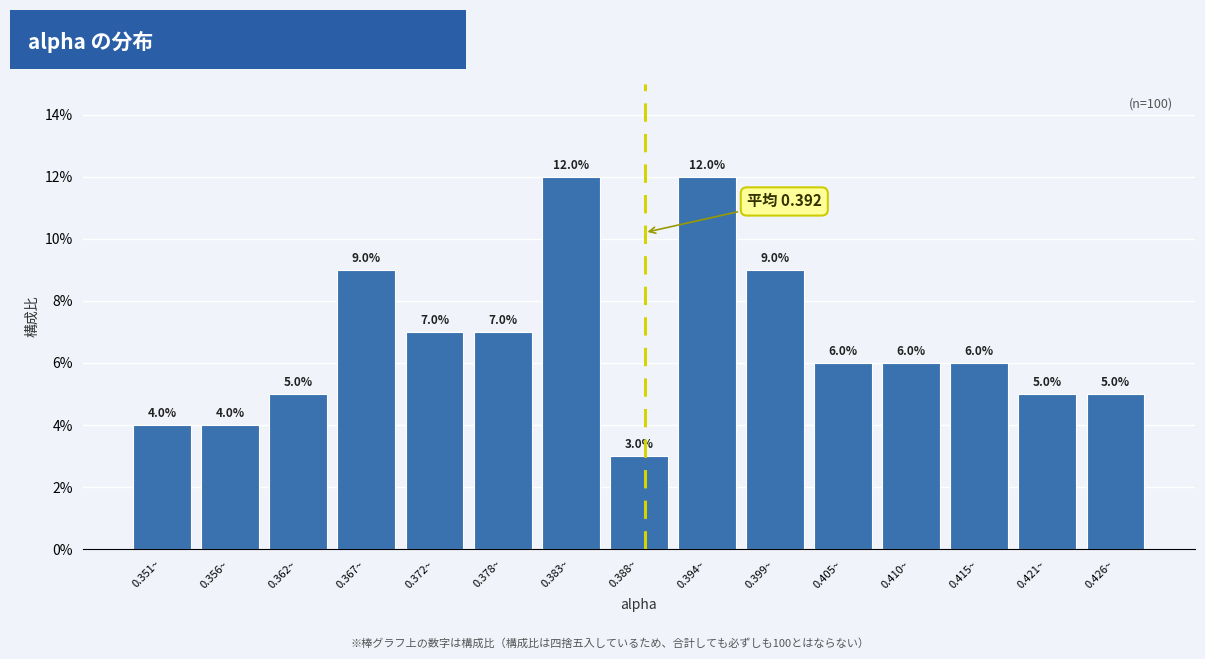

Reading right to left, transcribe all the data shown in this chart.

0.426~=5.0	0.421~=5.0	0.415~=6.0	0.410~=6.0	0.405~=6.0	0.399~=9.0	0.394~=12.0	0.388~=3.0	0.383~=12.0	0.378~=7.0	0.372~=7.0	0.367~=9.0	0.362~=5.0	0.356~=4.0	0.351~=4.0